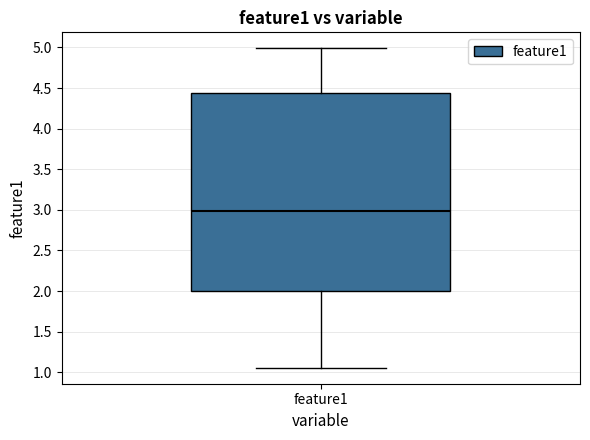

Read this box plot against the y-axis: the position of the median line, the range covered by the box, and the ends of both whiskers. The values are not printed on the chart, so give them approximately, as read against the axis.

median 3.00, box 2.00 to 4.45, whiskers 1.05 to 5.00